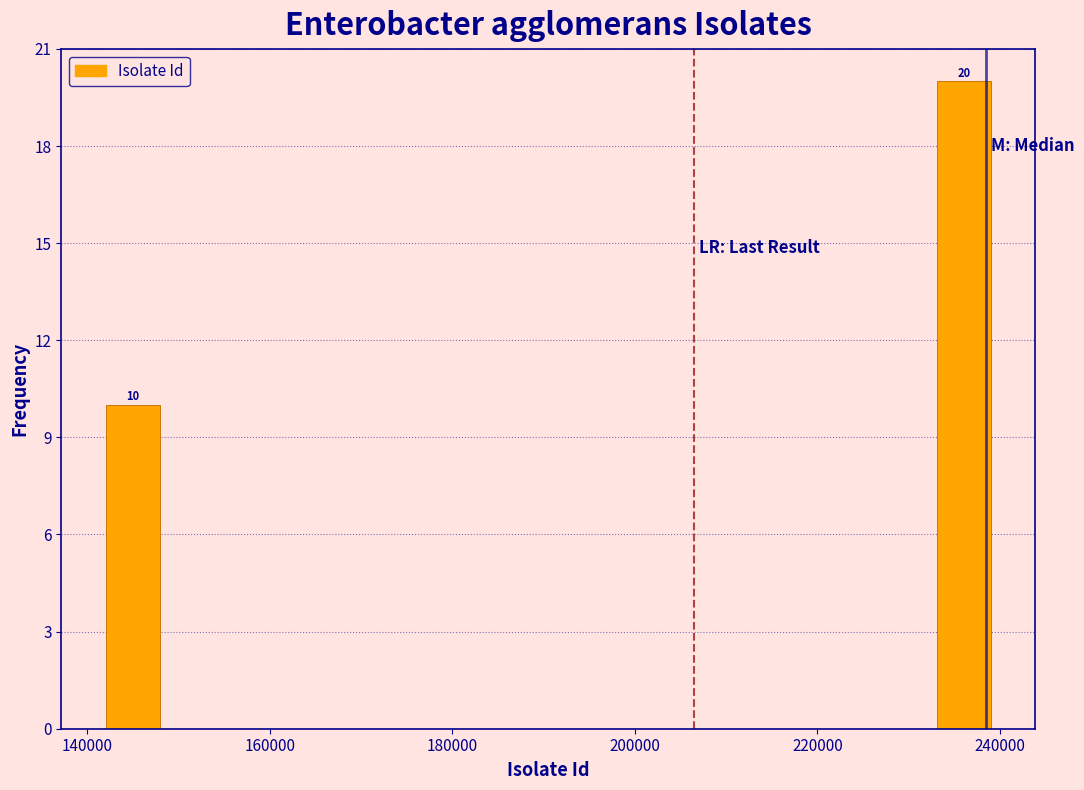

Read against the x-axis, roughly where is the centre of the tallest bar?

236000